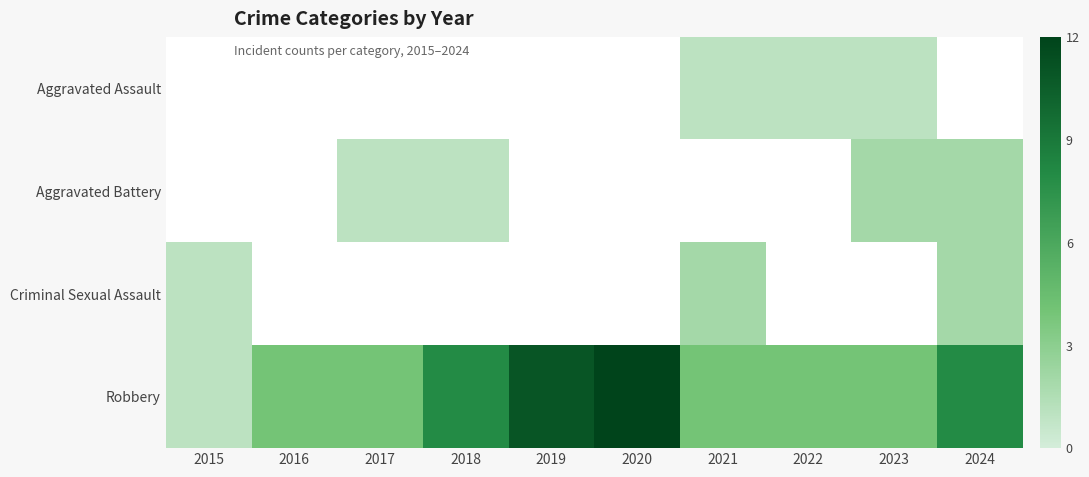

How many distinct data groups are displayed?

4